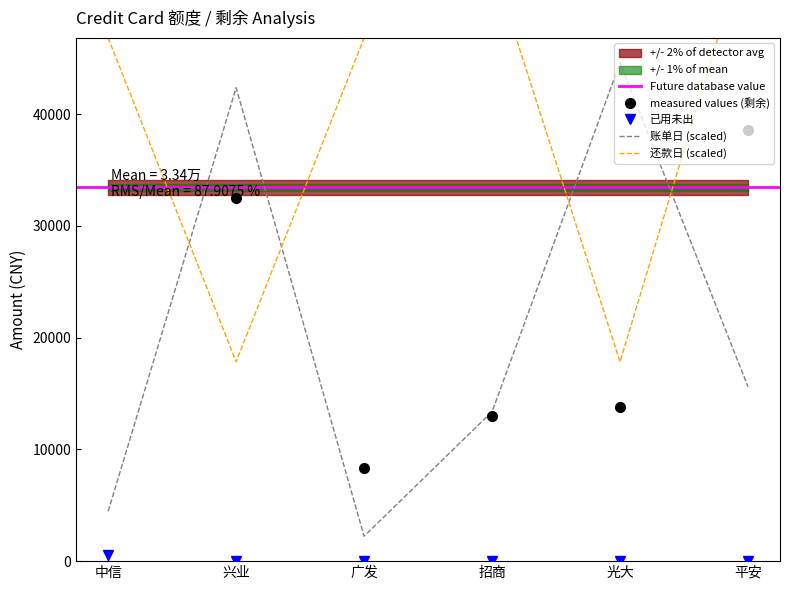

Rank the categories by 还款日 value from lowest to highest.

兴业, 光大, 中信, 广发, 招商, 平安